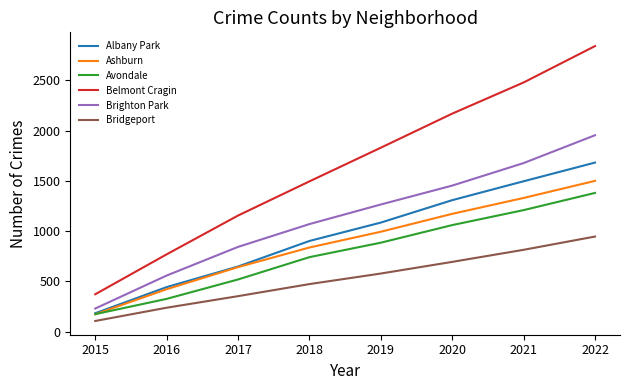

How many lines are shown in the chart?

6